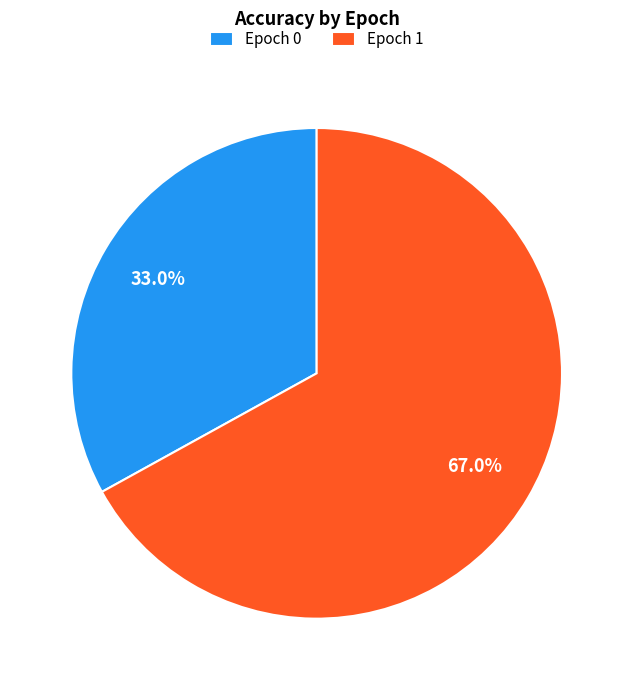

Count the number of slices in the pie.

2